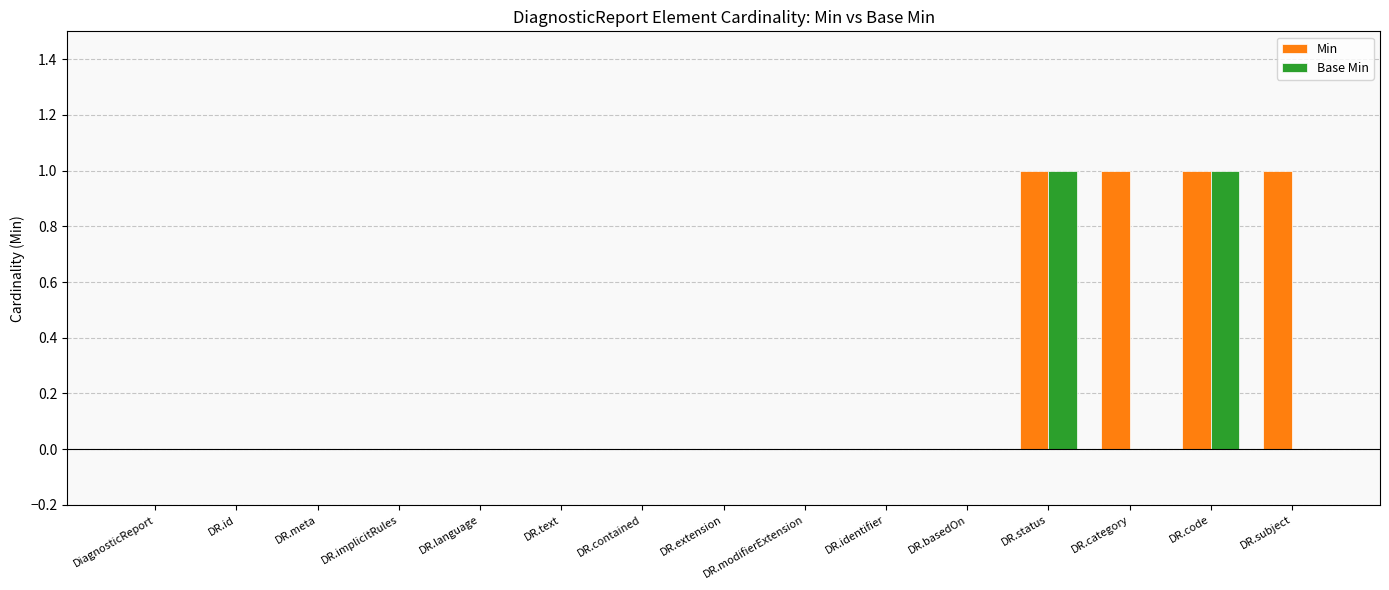

Which series has the largest total across all categories?

Min